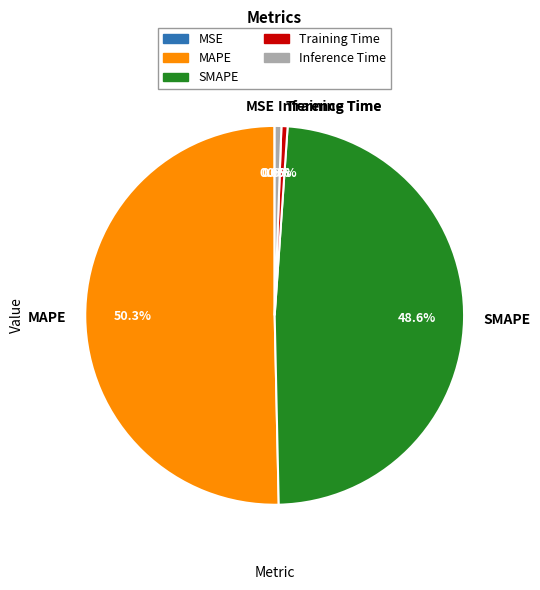

Do MAPE and Inference Time together represent more than half of the pie?

Yes